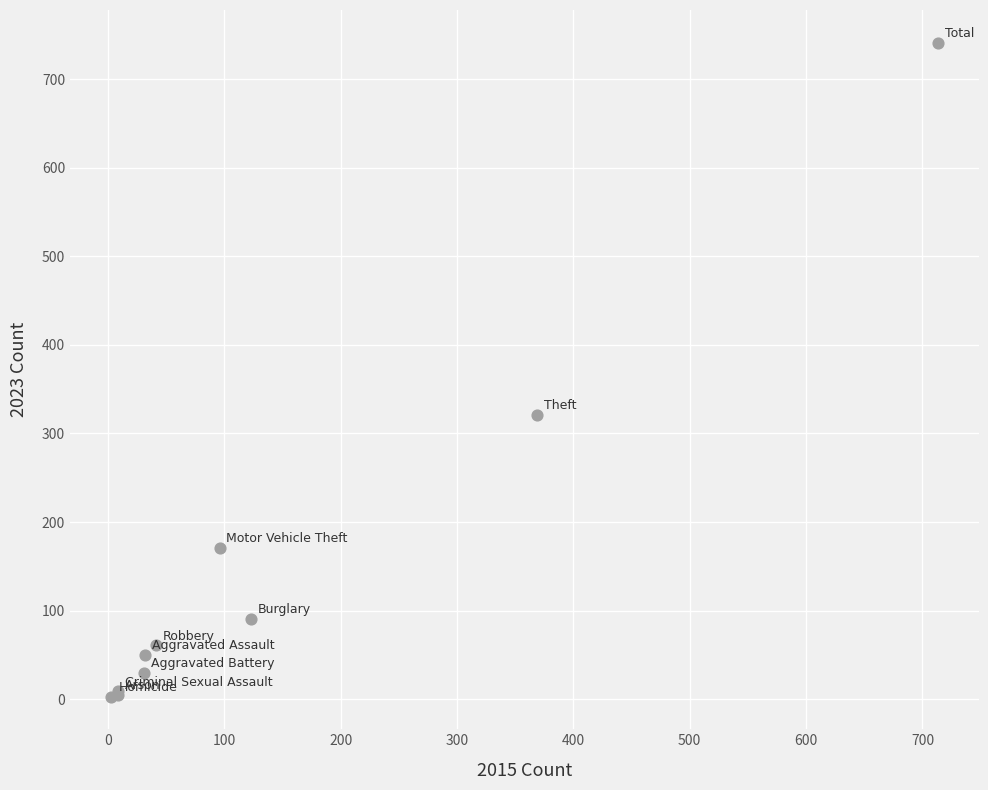

What Y value in the scatter plot is closest to 372?

321